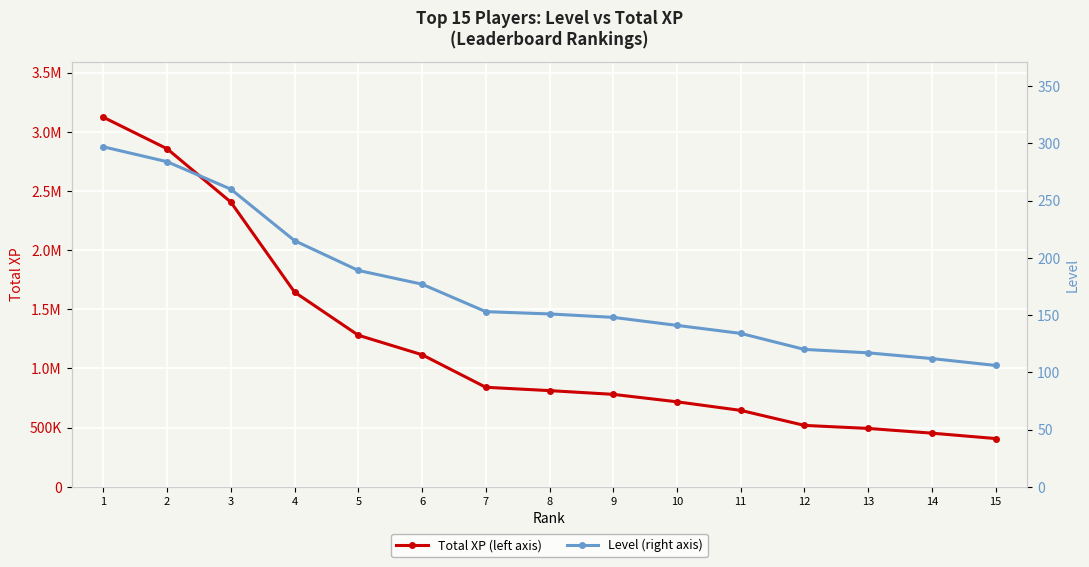

Which series changed the most between 3 and 5?

Total XP